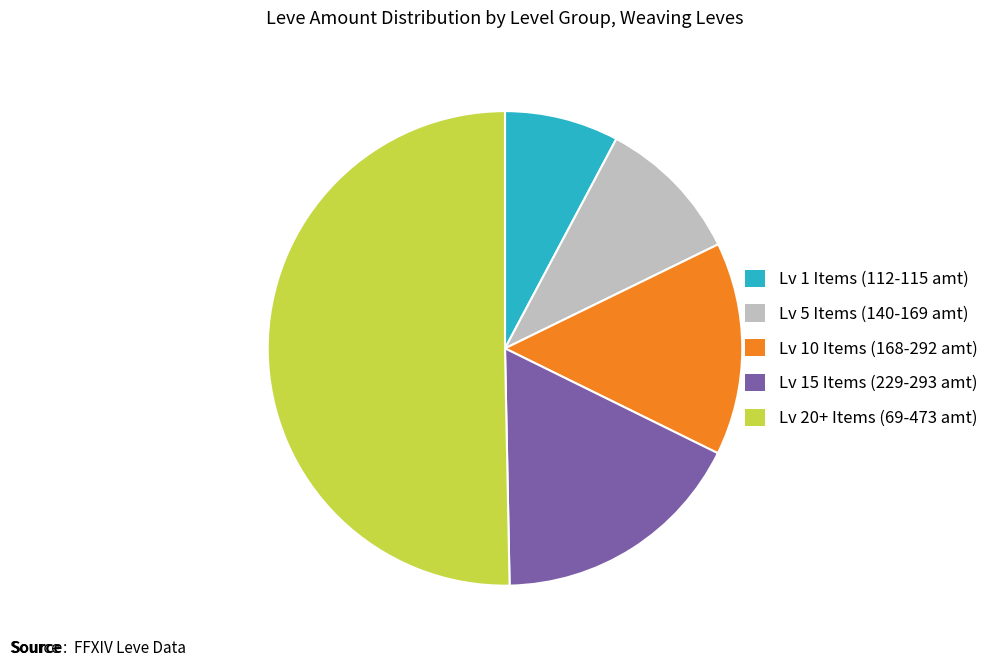

Which category has the smallest portion of the pie?

Lv 1 Items (112-115 amt)